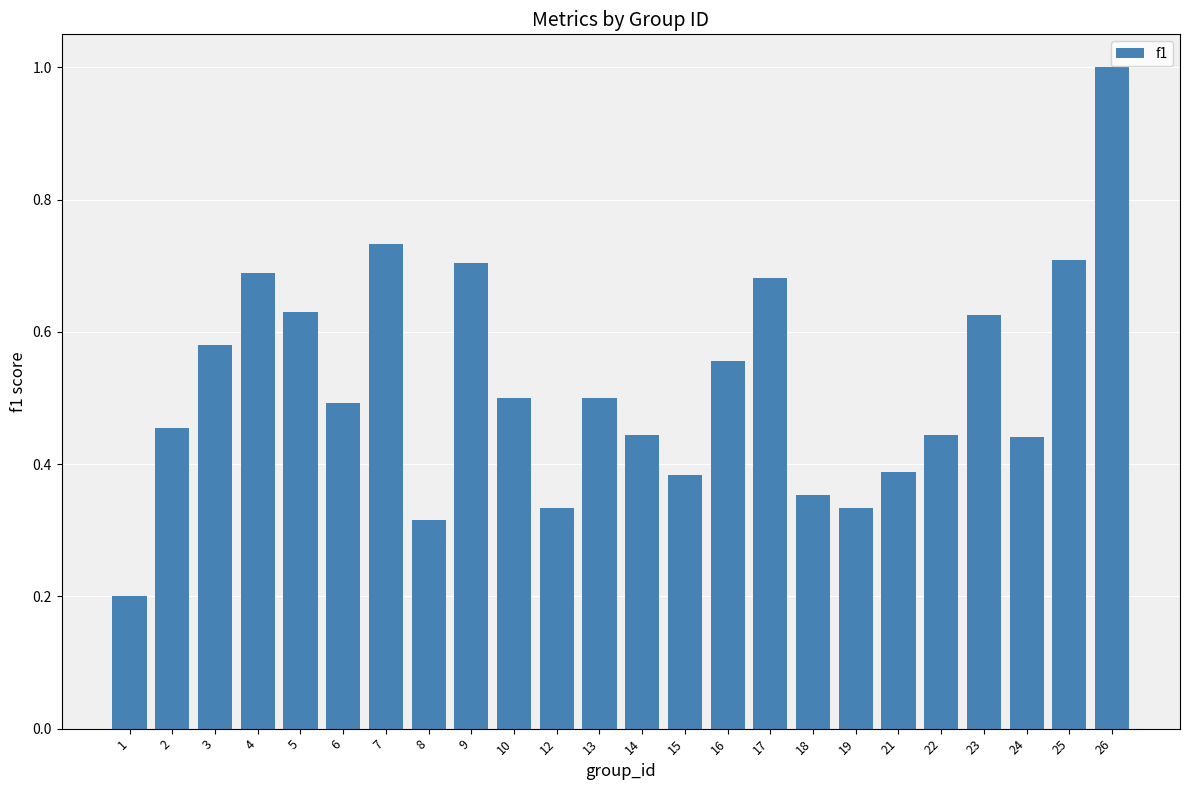

What is the value of the 1st bar from the left?

0.2